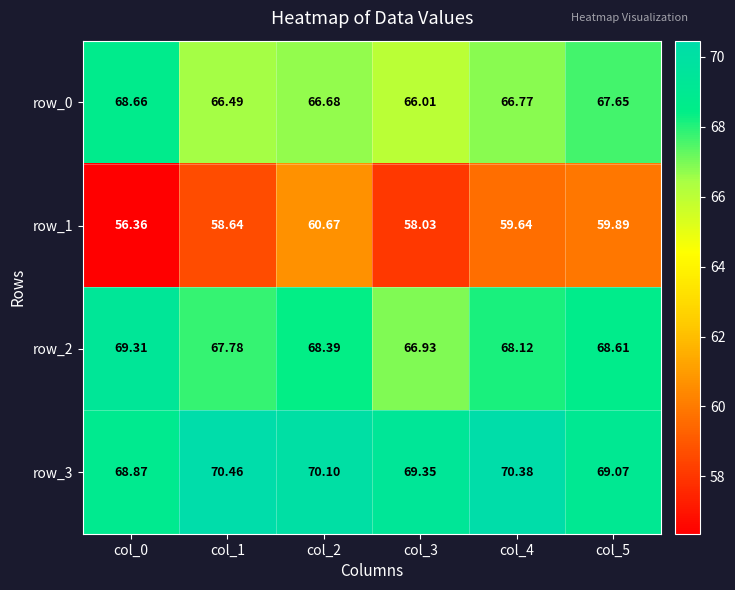

Is the value of row_2 at col_4 greater than the value of row_3 at col_2?

No